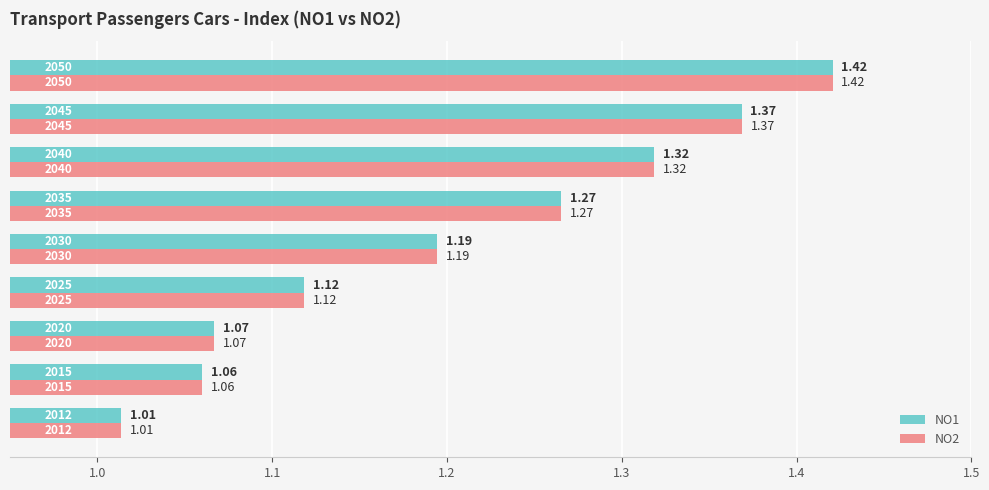

How many distinct data groups are displayed?

2